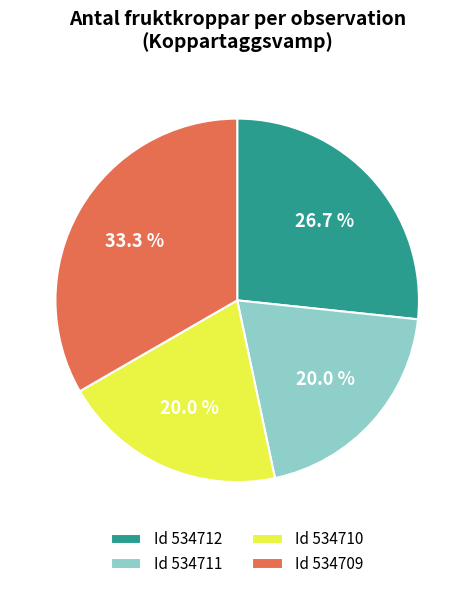

Is there any slice that represents more than half of the pie?

No